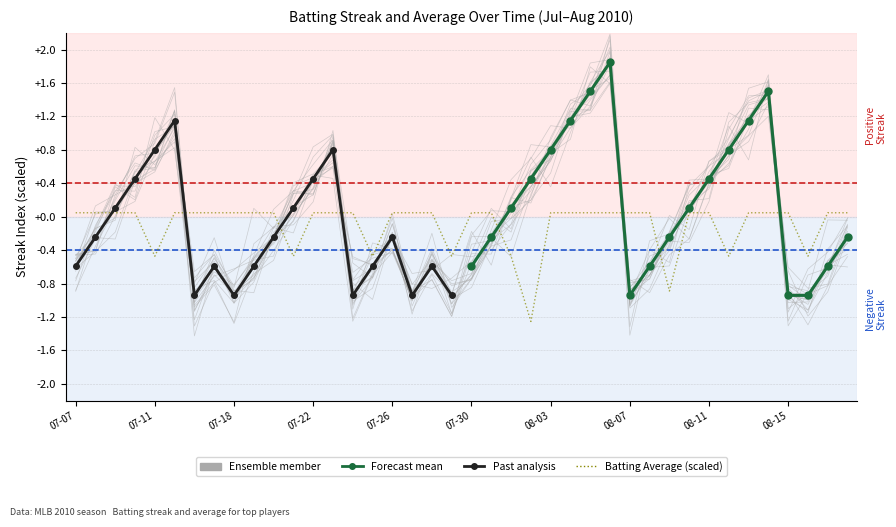

What is the label of the 32nd point from the right?

07-18